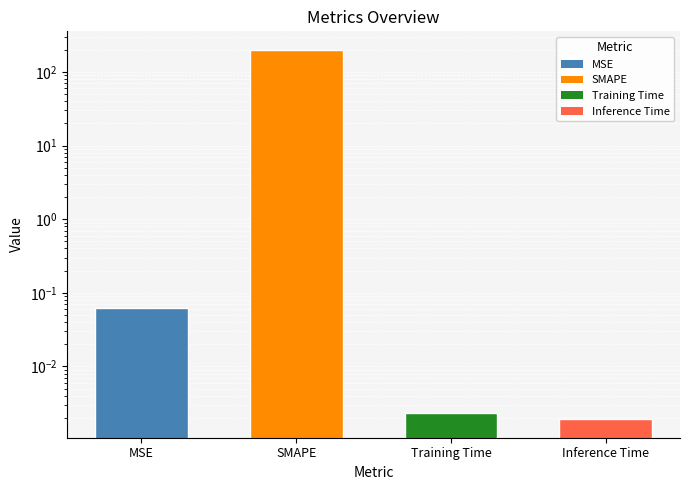

Is it true that the value at SMAPE is 200.0?

True